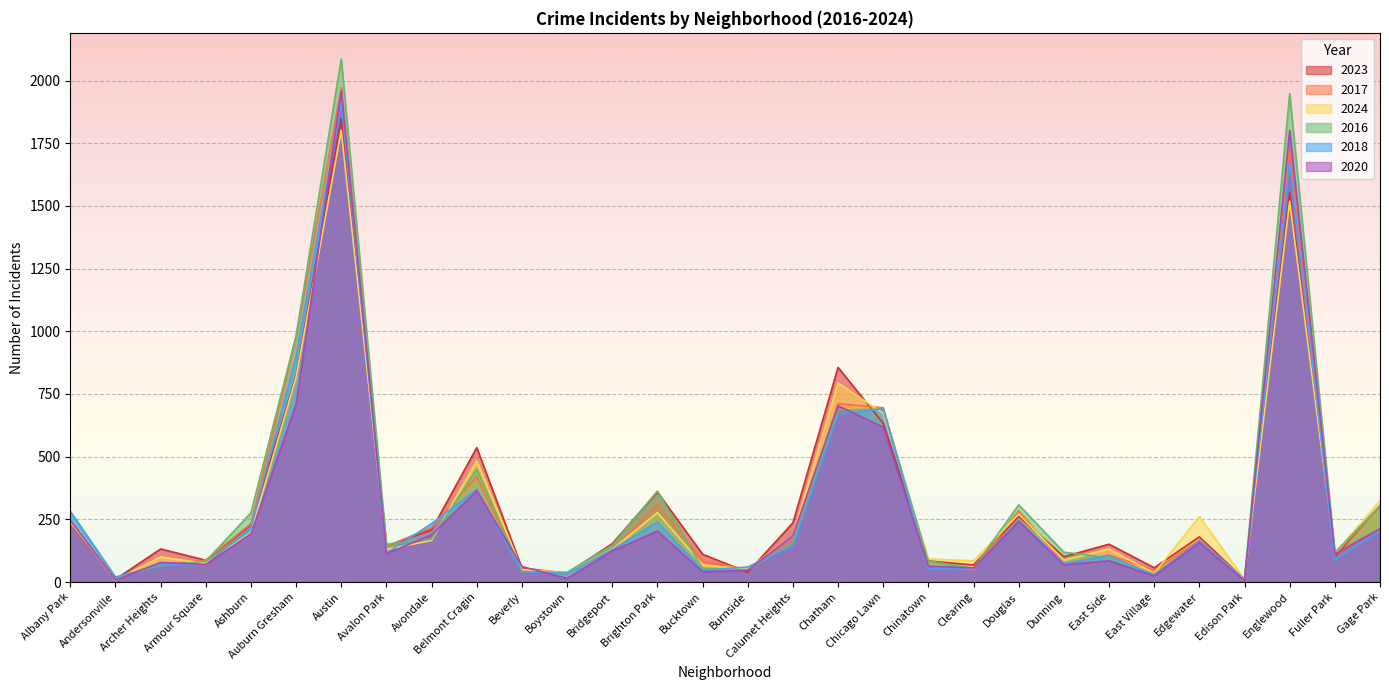

After their last crossing, which series has the higher values: 2024 or 2023?

2024